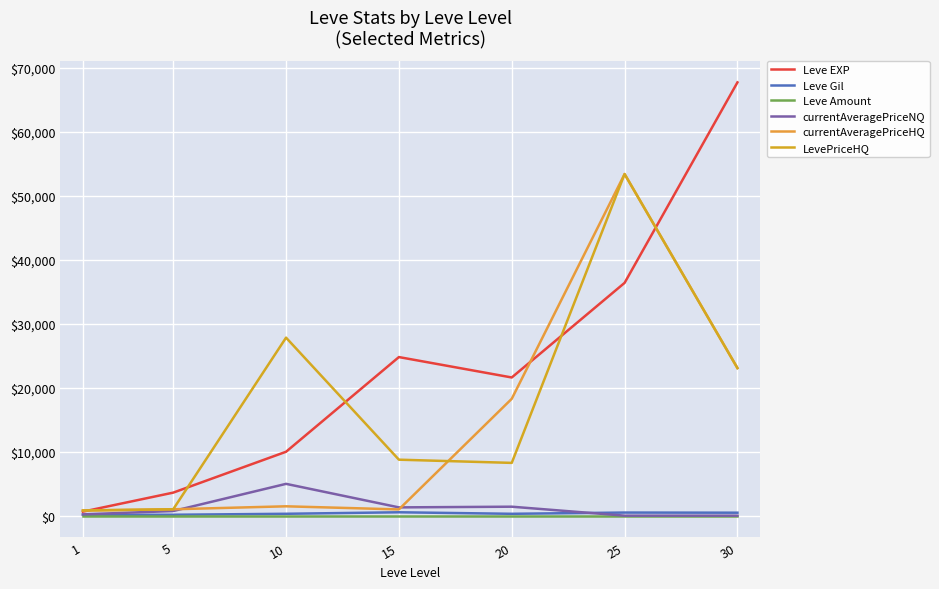

True or false: Leve Gil has a value of 140.0 at 5.

True